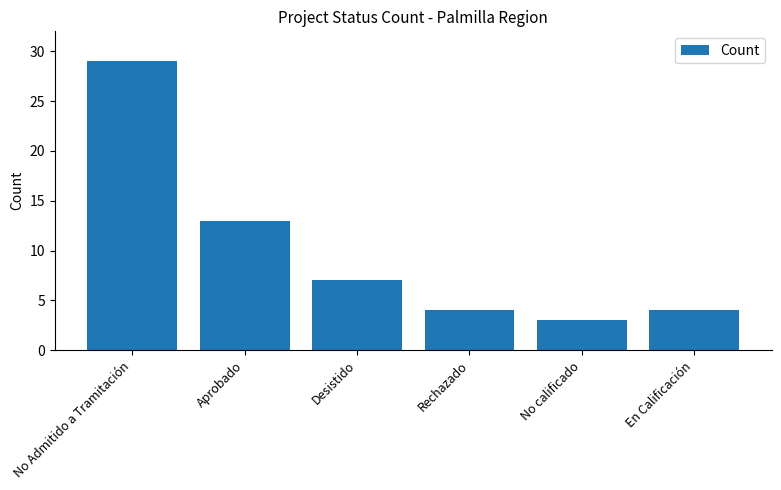

Approximately how many times larger is the value at Desistido compared to No calificado?

2.3